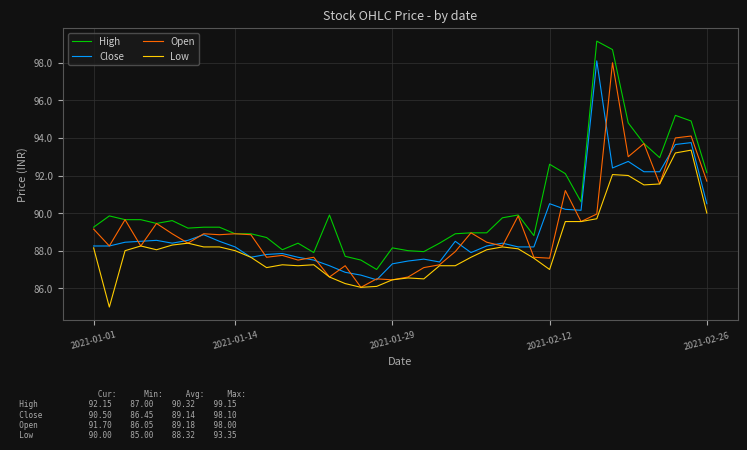

What is the maximum value shown in the chart?

99.2